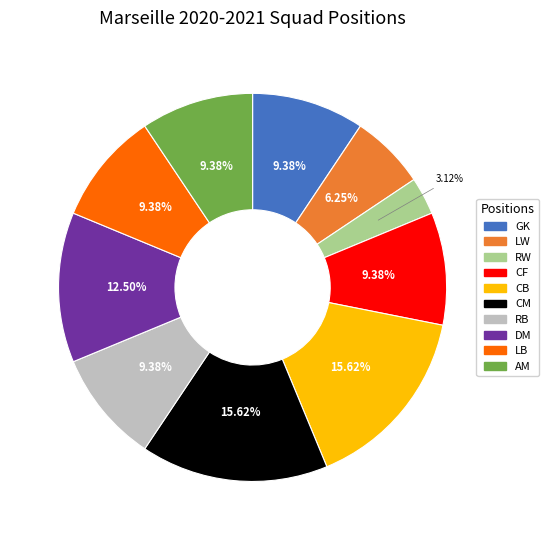

Does RB account for over 50% of the chart?

No